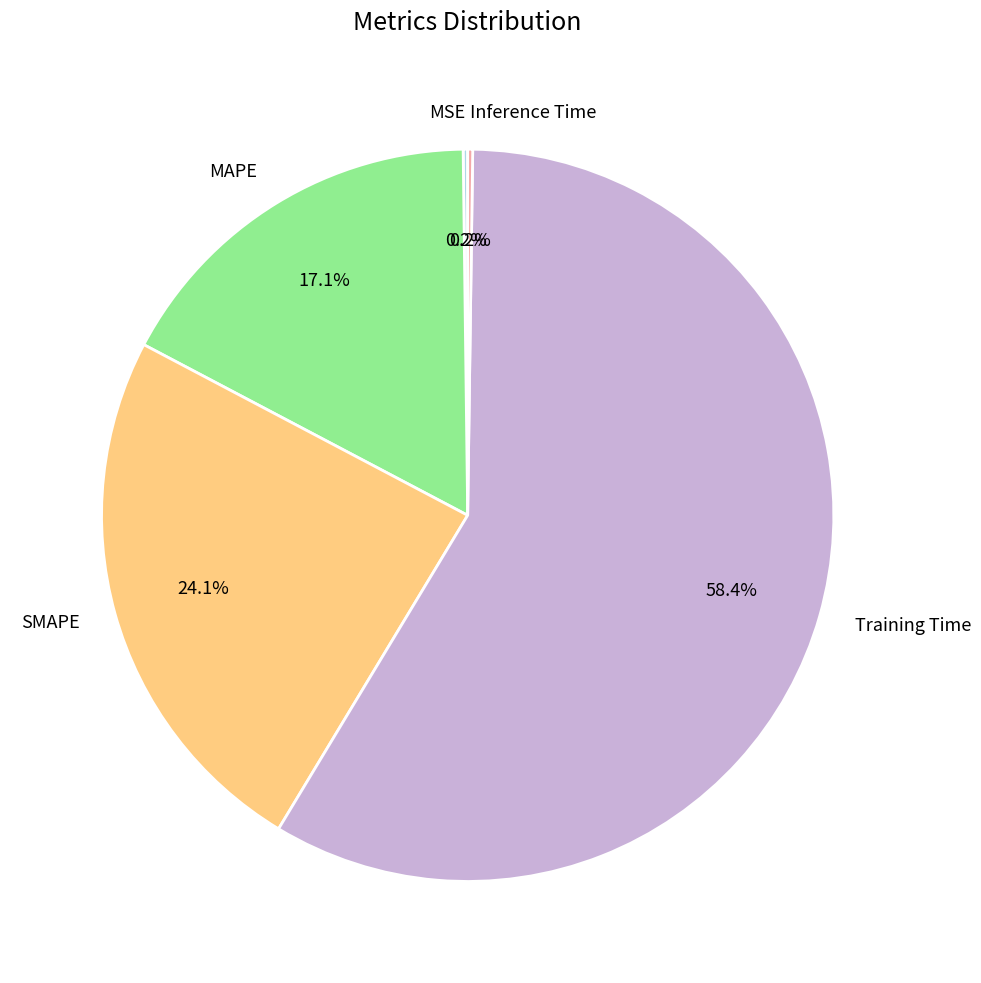

Is there a majority slice in this chart?

Yes